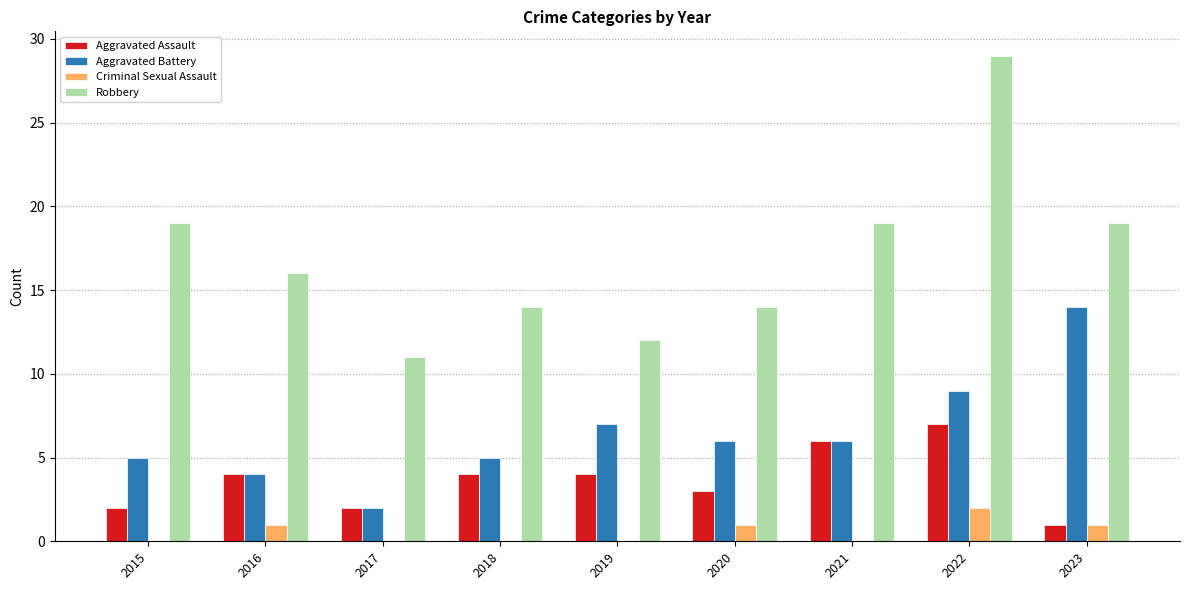

Which series has the largest total across all categories?

Robbery